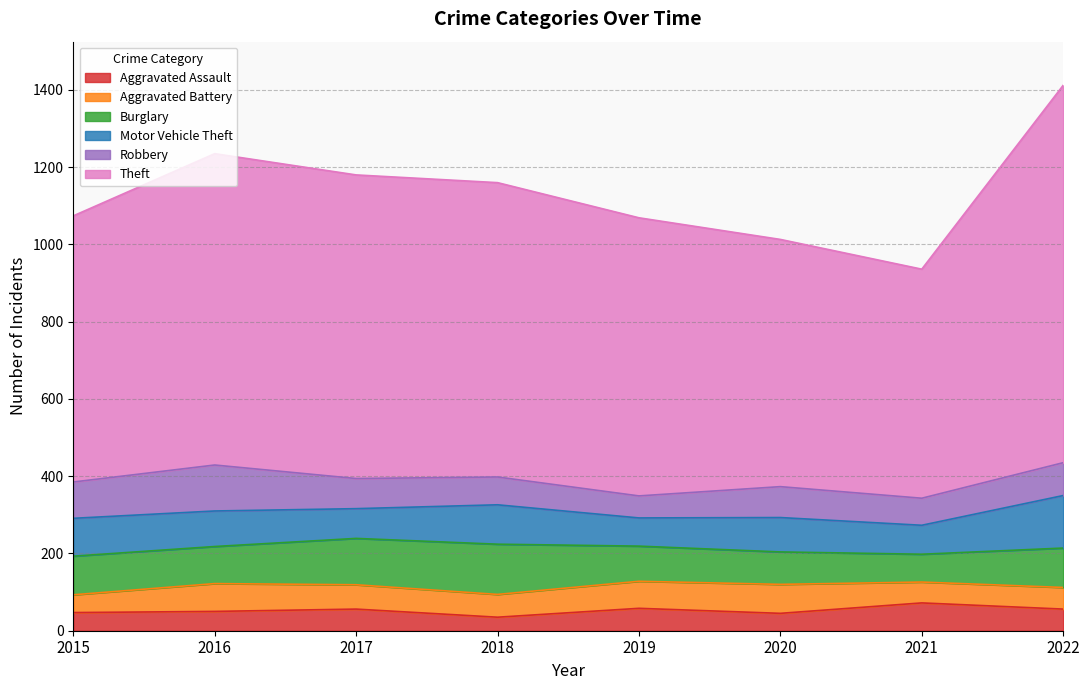

Read the Robbery value at 2016, to the nearest 10.

120